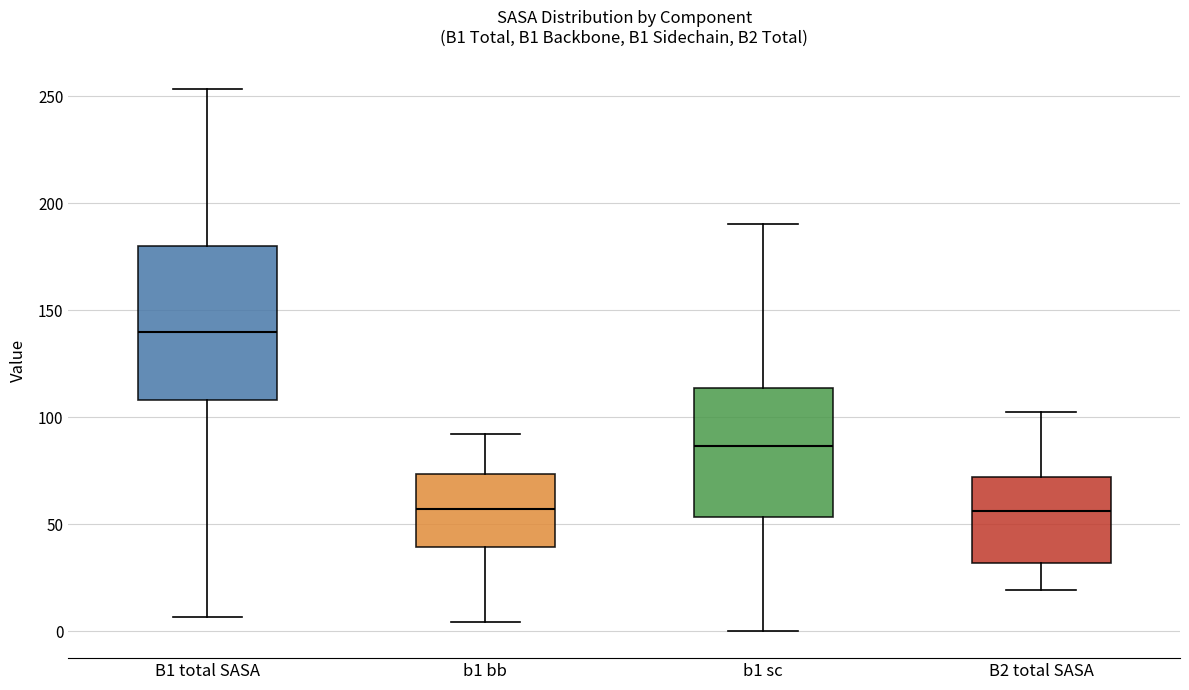

Reading left to right, transcribe this box plot: for each box, give where its median line is, the range the box spans, and where its two whiskers end, as read against the y-axis. The values are not printed on the chart, so give them approximately, as read against the axis.

B1 total SASA: median 140, box 110 to 180, whiskers 5 to 255
b1 bb: median 55, box 40 to 75, whiskers 5 to 90
b1 sc: median 85, box 55 to 115, whiskers 0 to 190
B2 total SASA: median 55, box 30 to 70, whiskers 20 to 105